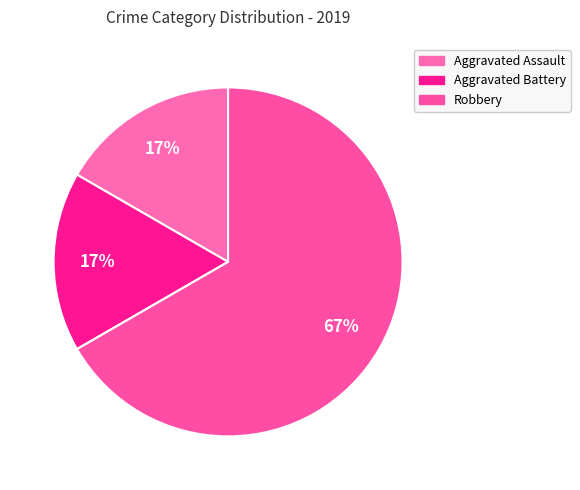

Is there any slice that represents more than half of the pie?

Yes